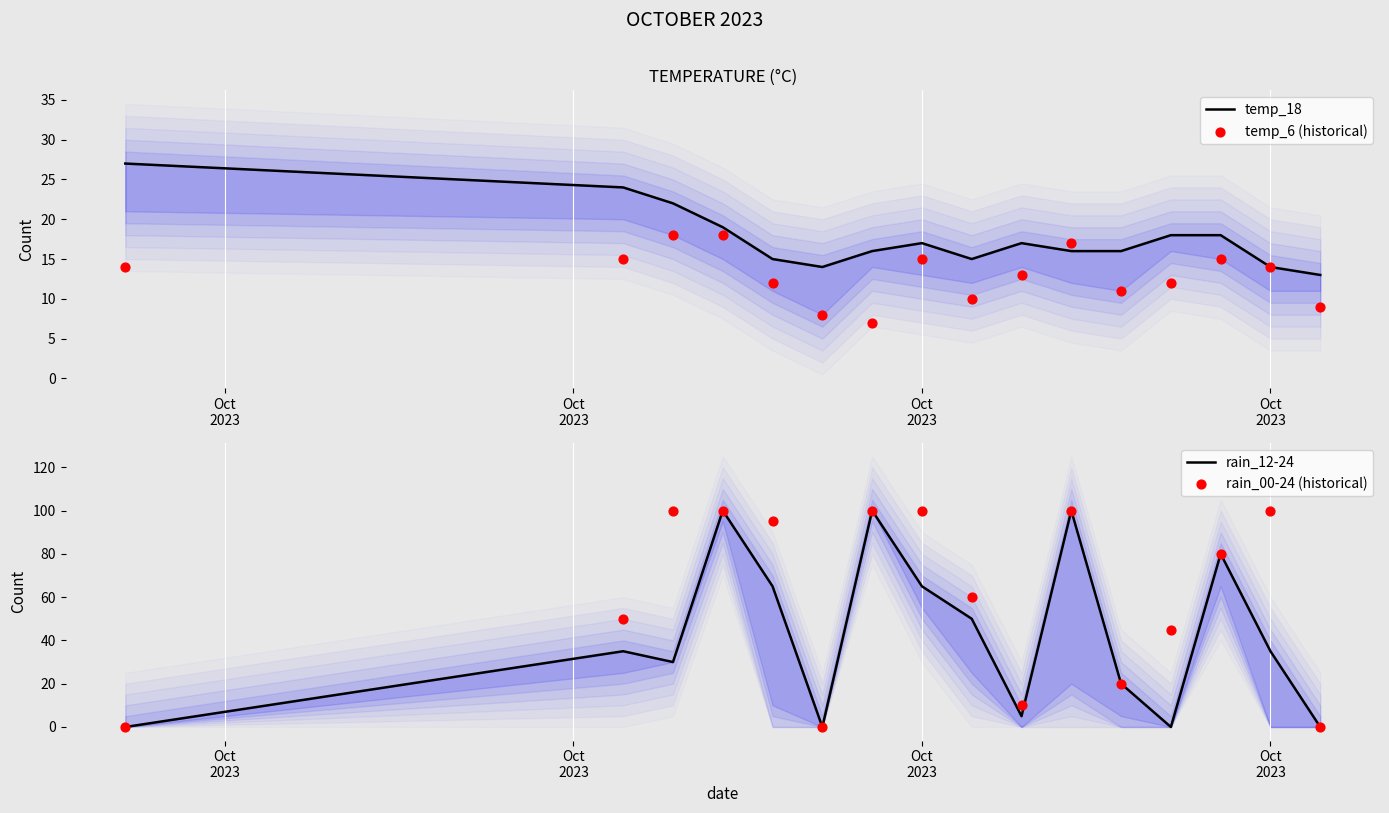

Which series reaches the maximum Y coordinate?

rain_12-24